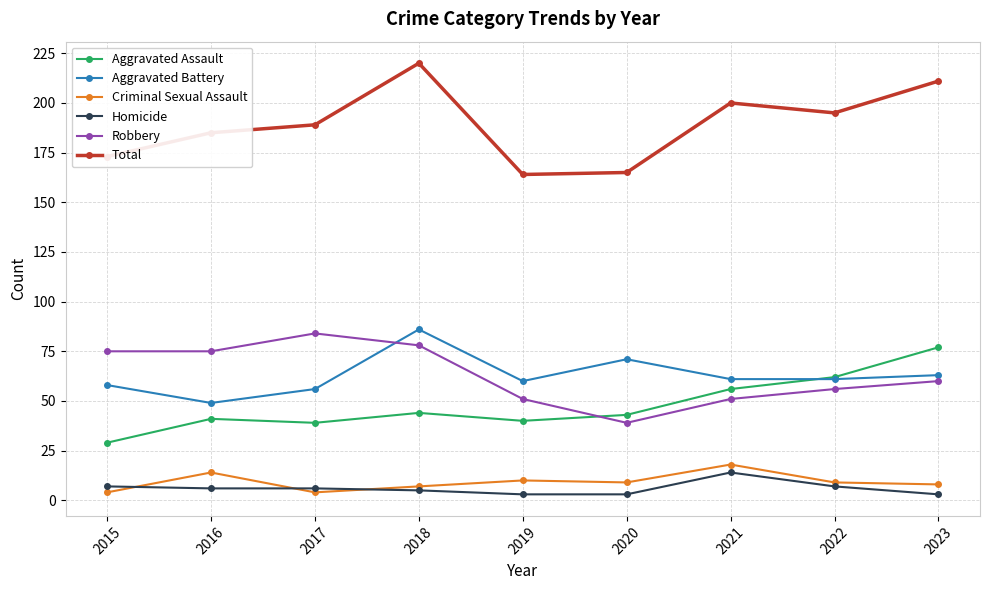

What is the lowest value of the Robbery series?

39